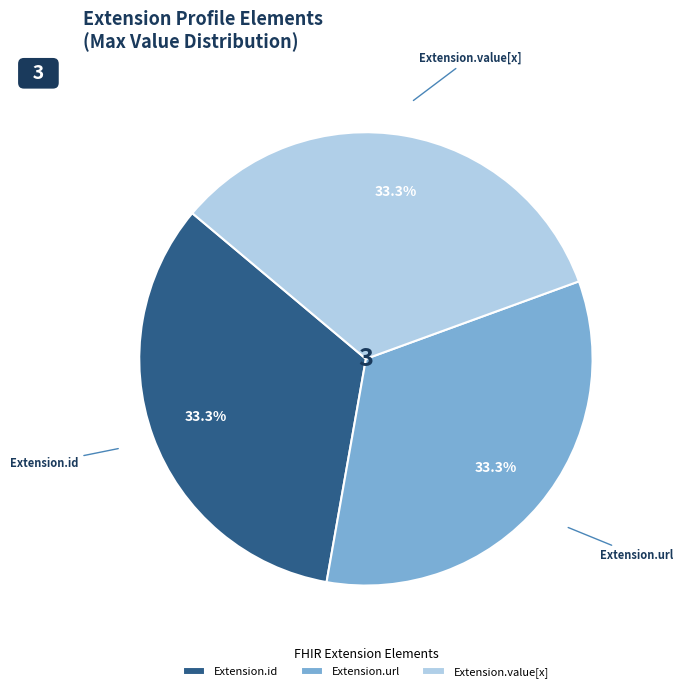

How much of the chart is everything except Extension.id?

66.7%